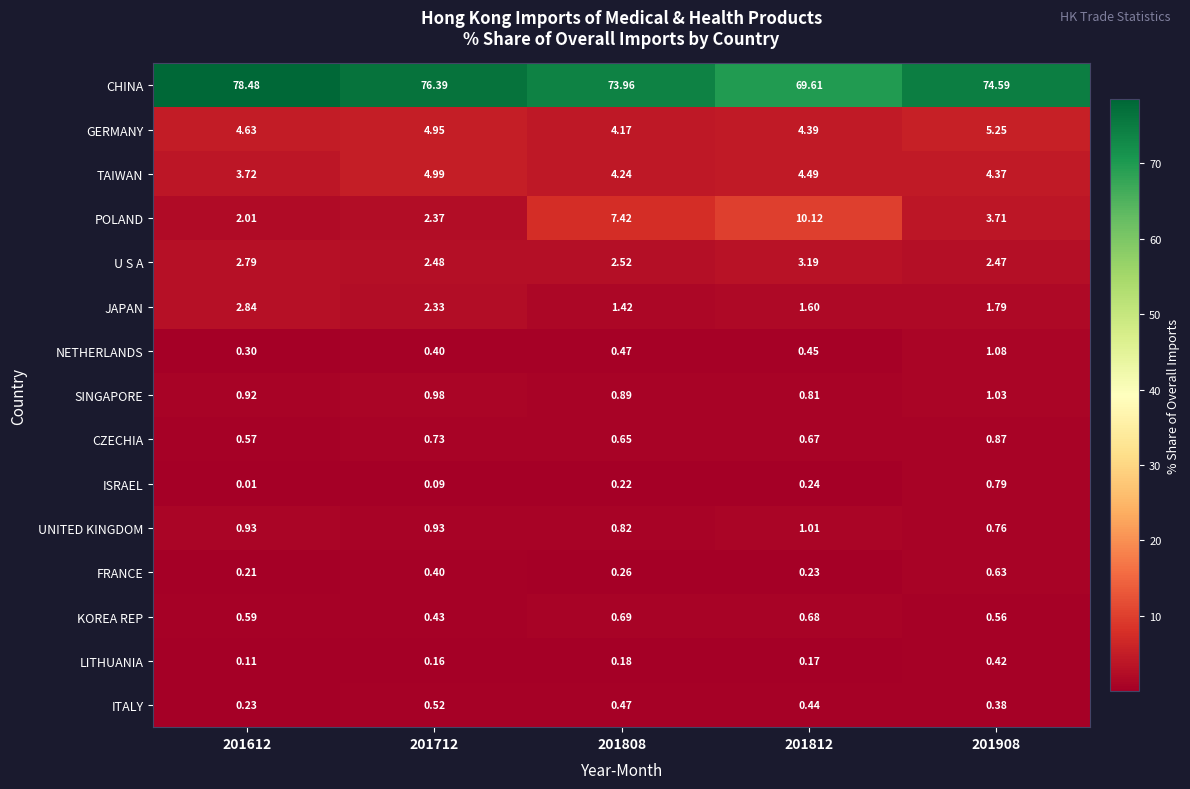

List the series in order of their peak value, lowest first.

LITHUANIA, ITALY, FRANCE, KOREA REP, ISRAEL, CZECHIA, UNITED KINGDOM, SINGAPORE, NETHERLANDS, JAPAN, U S A, TAIWAN, GERMANY, POLAND, CHINA